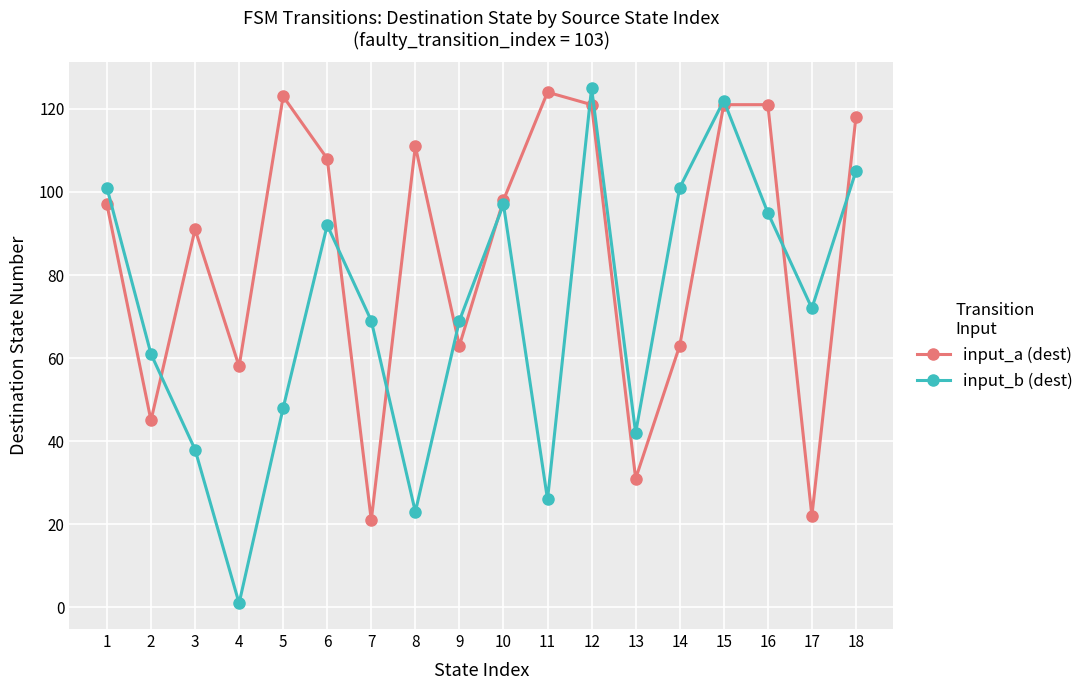

Between which two adjacent categories do input_b (dest) and input_a (dest) first intersect?

2 and 3